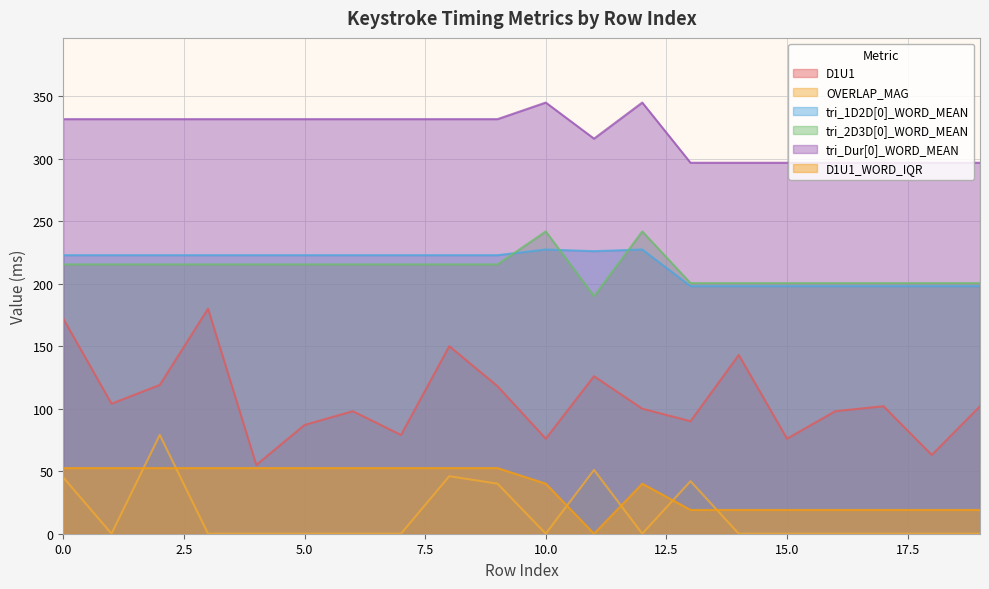

At which category does the chart reach its minimum across all series?

1